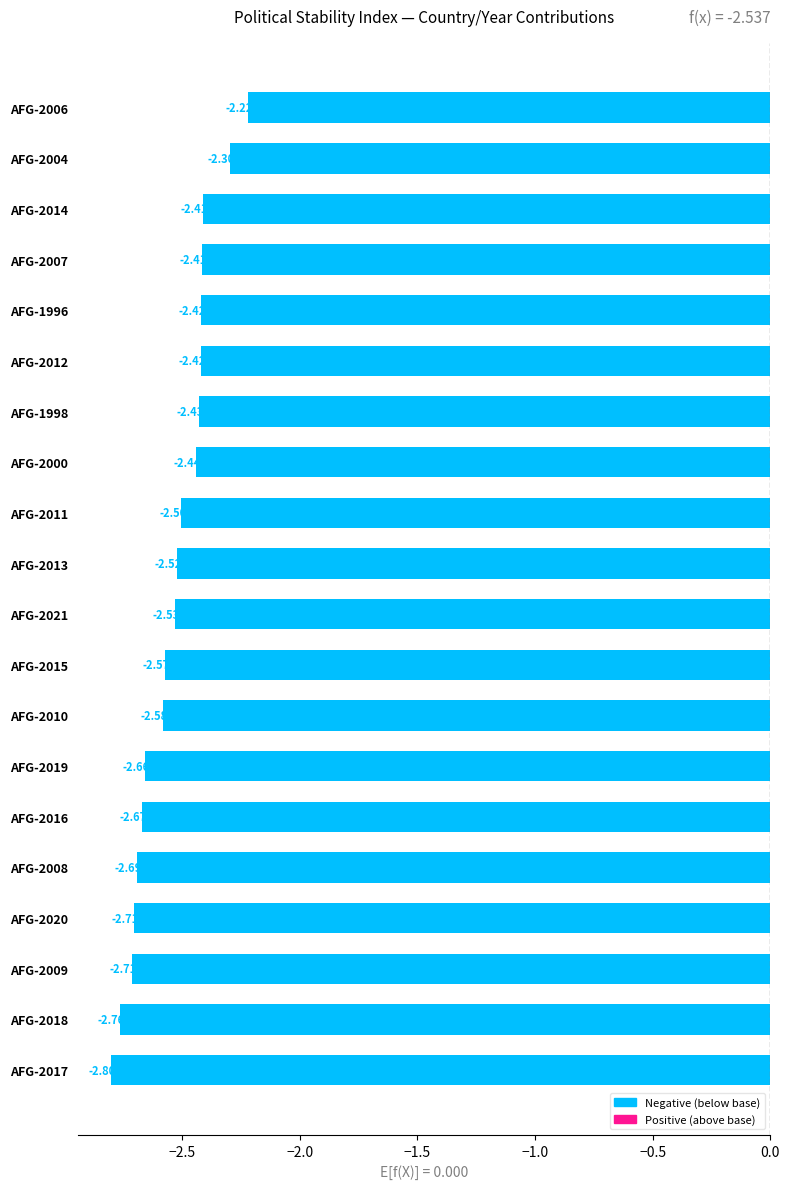

Between AFG-2021 and AFG-2006, which is larger?

AFG-2006